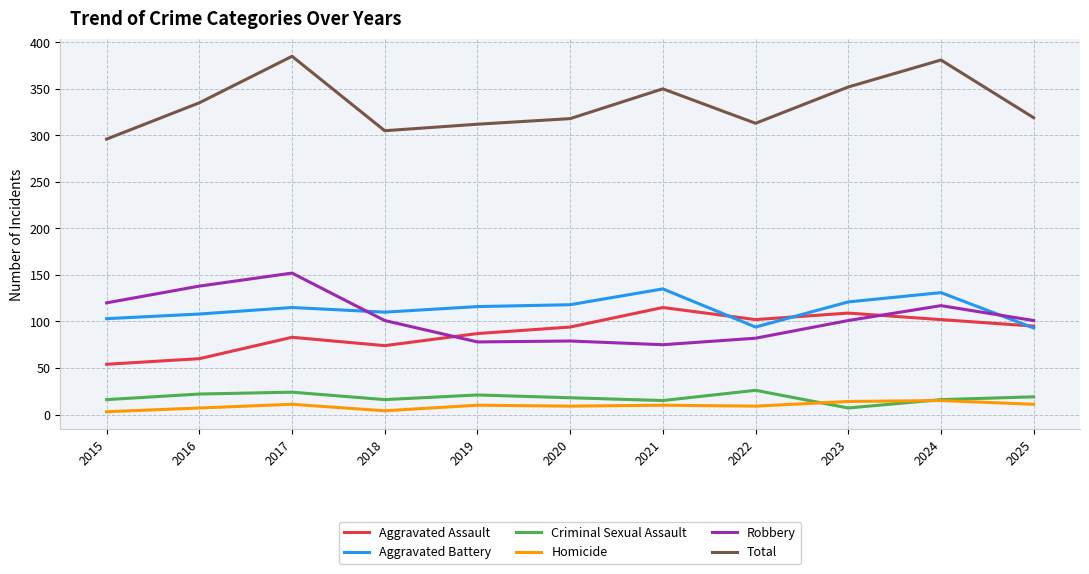

True or false: Aggravated Battery and Homicide cross at least once.

False